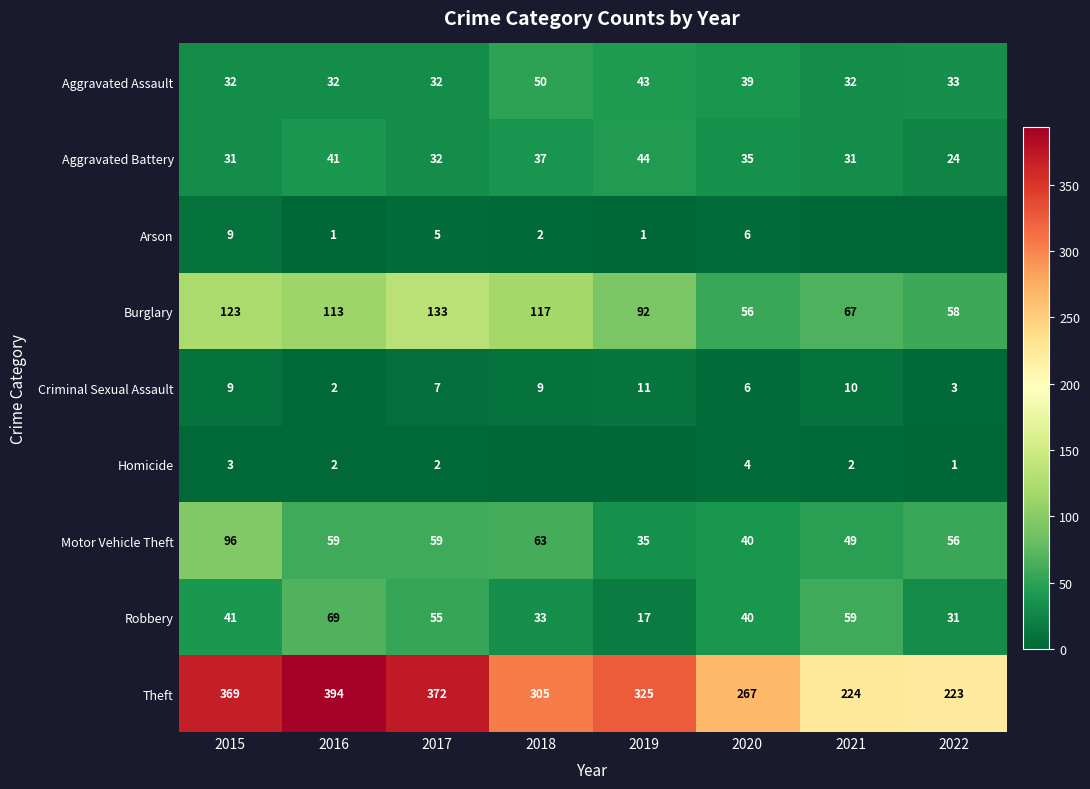

The Aggravated Battery series shows 56 at 2020. True or false?

False